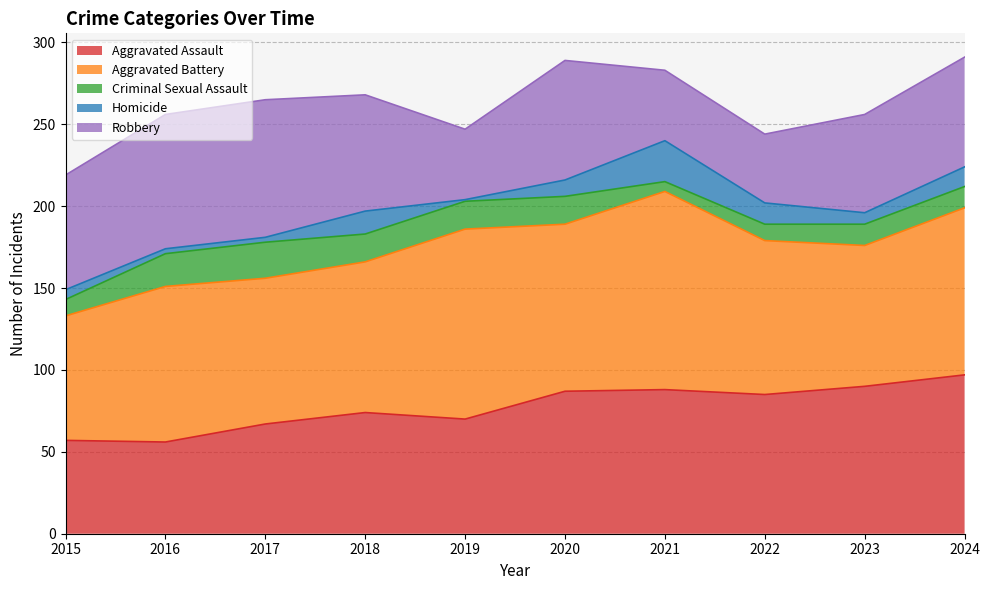

At how many categories does at least one series exceed 62?

10